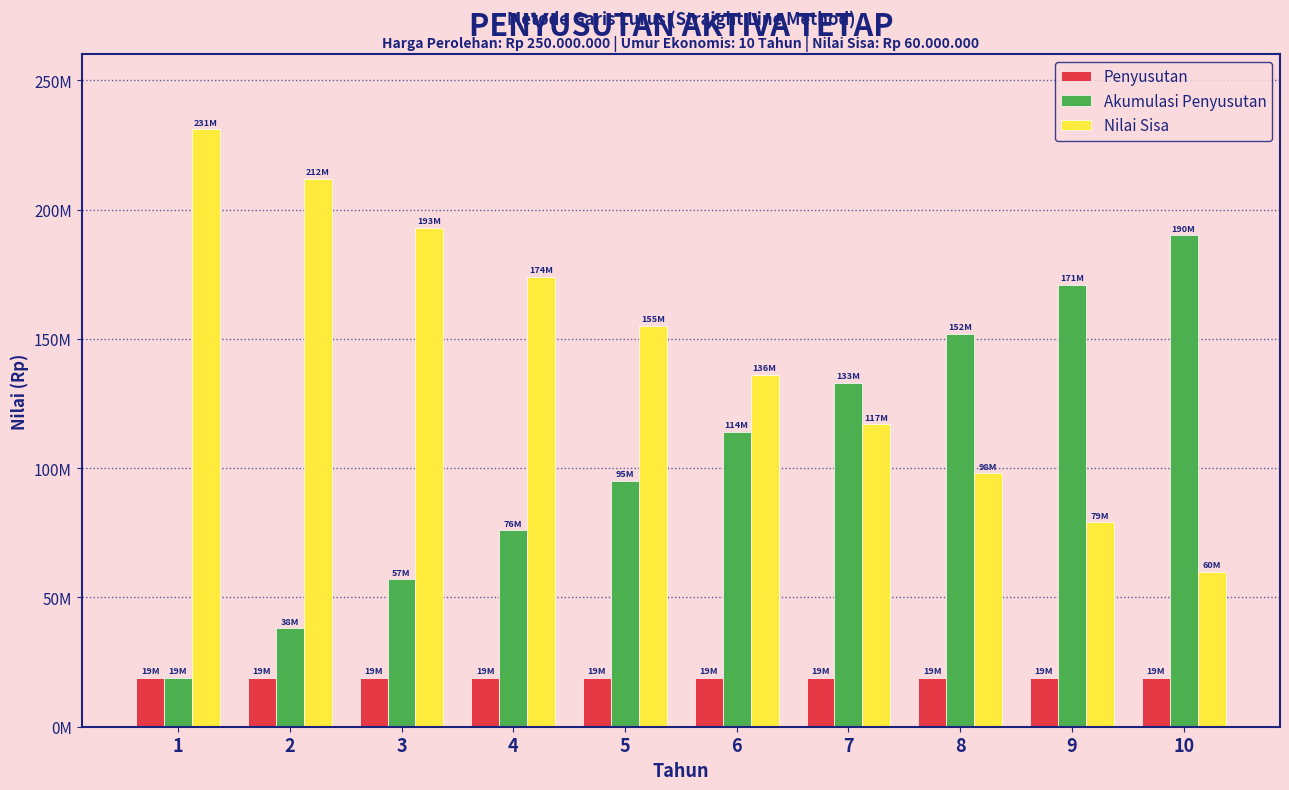

What are all the series names shown in the legend?

Penyusutan, Akumulasi Penyusutan, Nilai Sisa